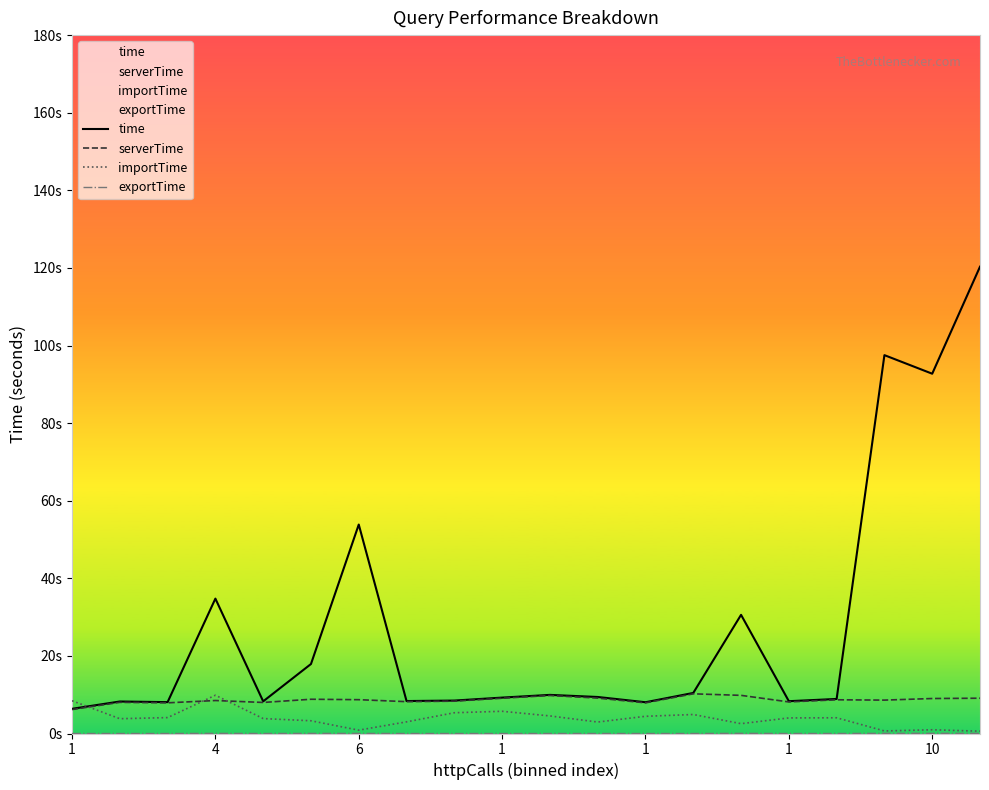

How many values in the time series are below 9?

9